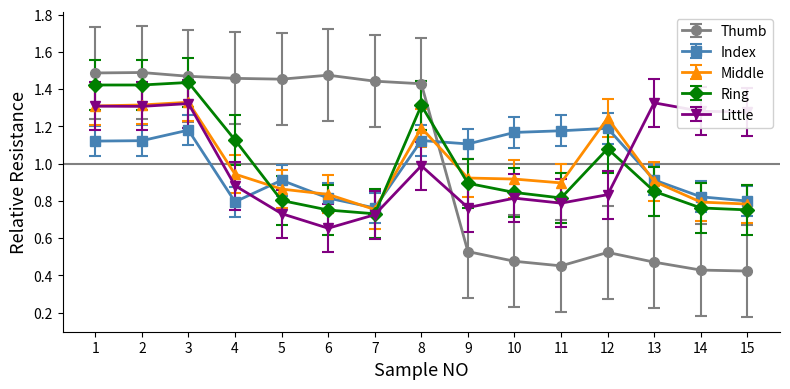

Which series has the widest spread of values?

Thumb